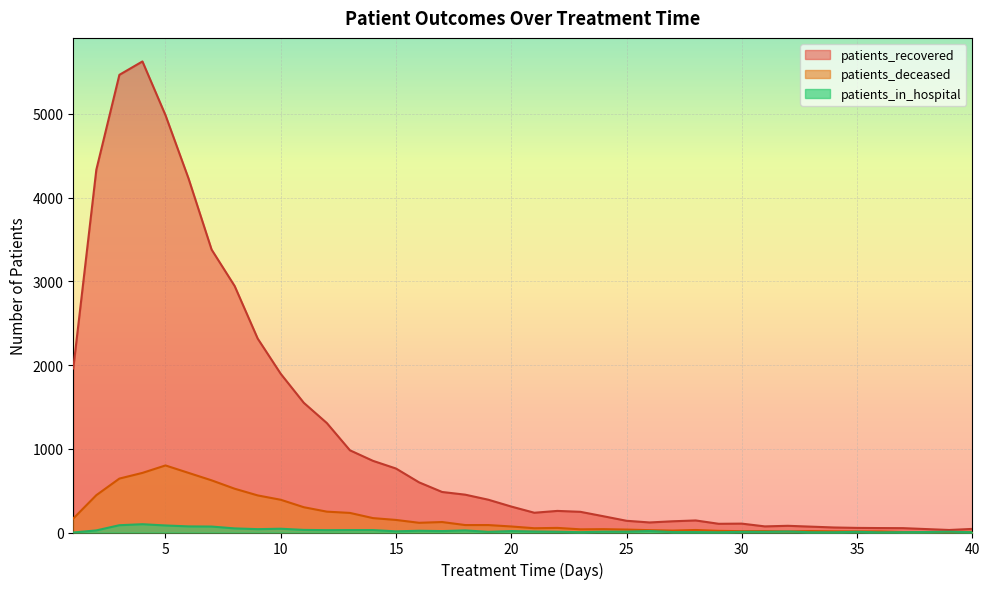

Does the chart display data point markers on the line(s)?

No